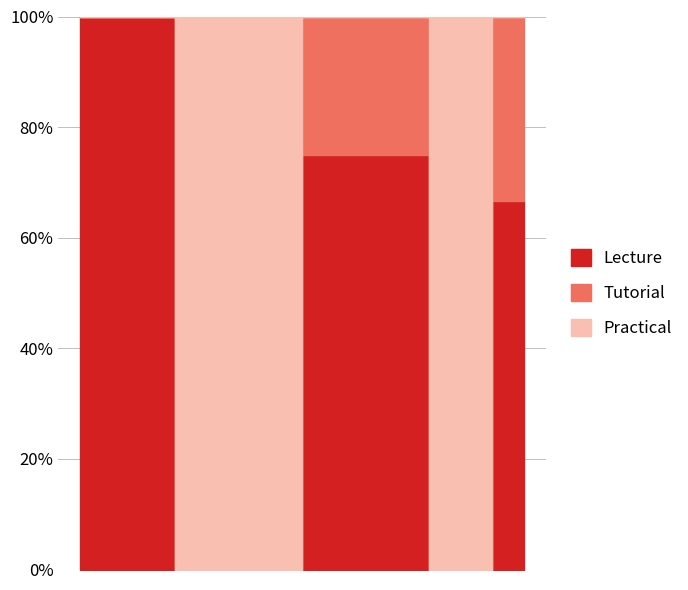

How many values are below 6?

3